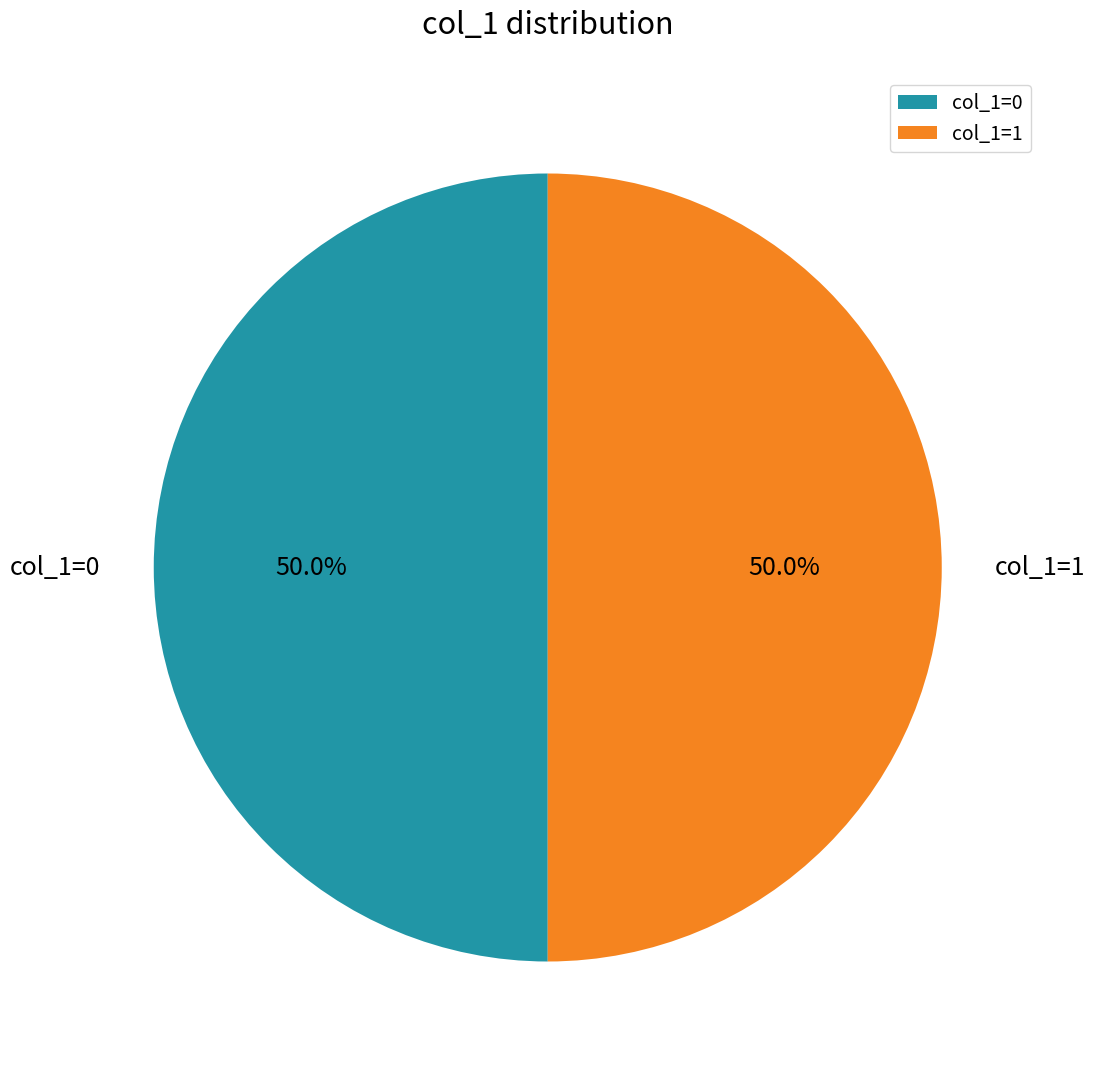

Approximately how many times larger is the value at col_1=0 compared to col_1=1?

1.0